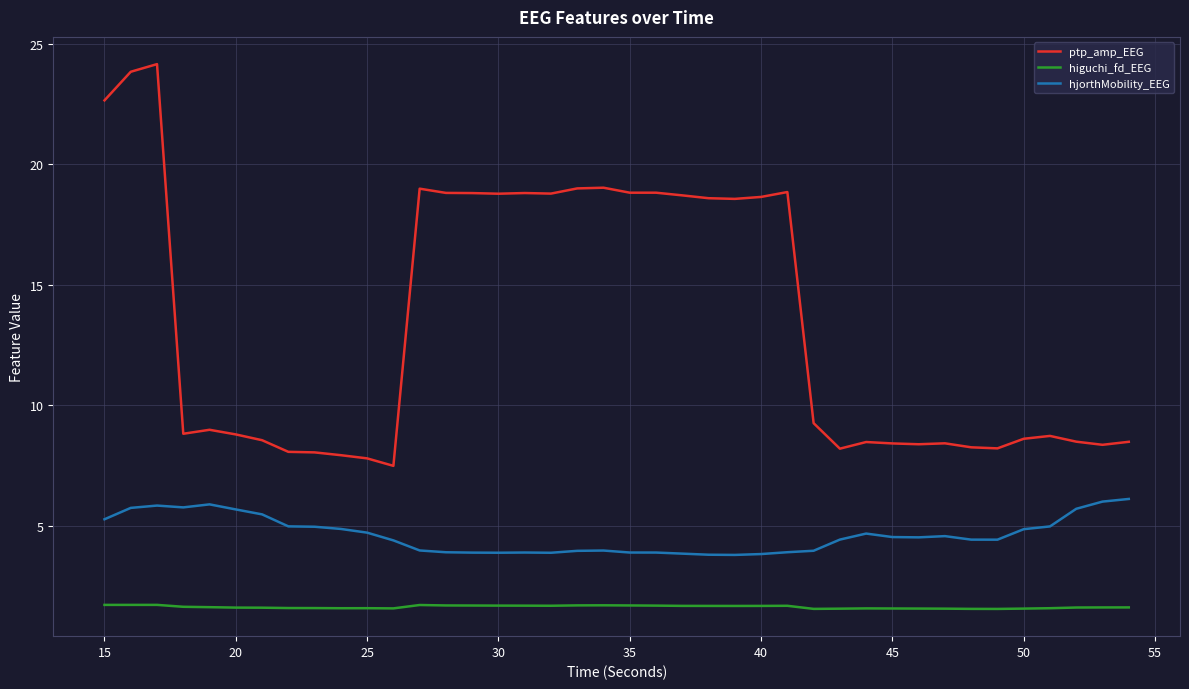

True or false: ptp_amp_EEG and hjorthMobility_EEG intersect in this chart.

False